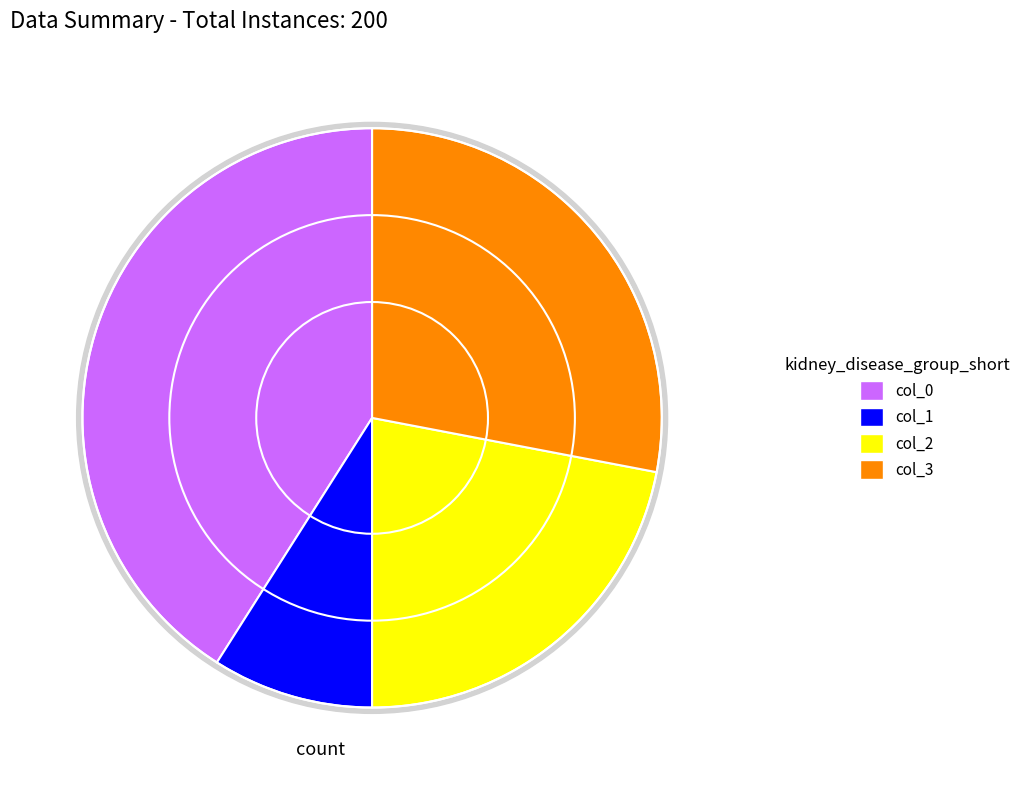

Is it true that col_3 is 28% of the pie?

True